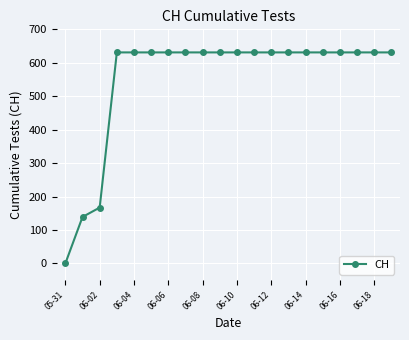

What is the average value?

552